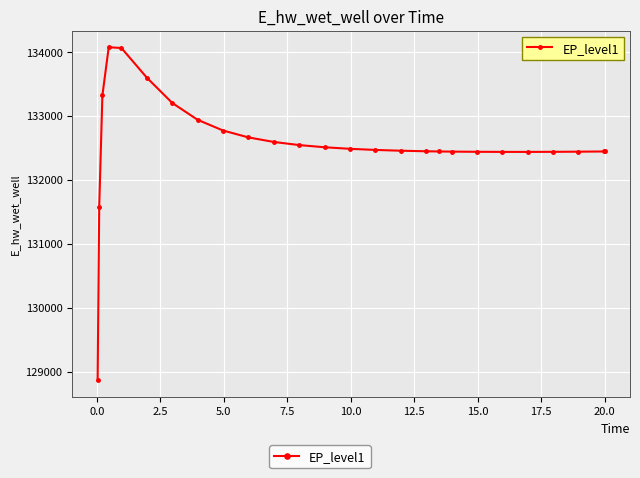

What is the value of the 13th point from the left?

132507.2